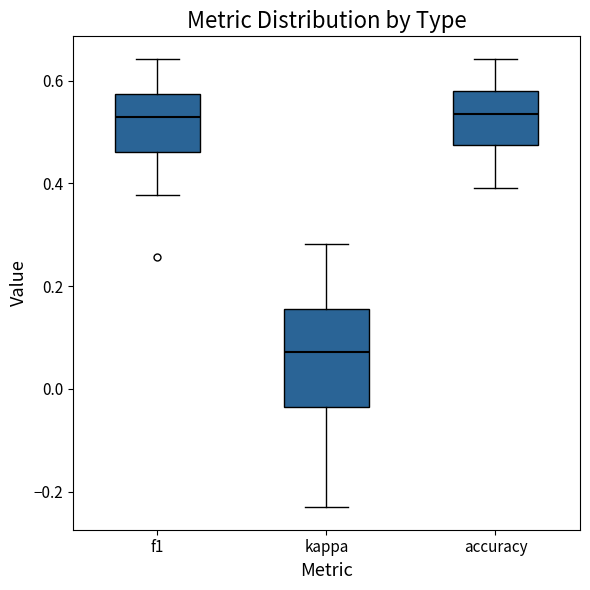

Where does the upper whisker of the box for accuracy end on the y-axis? The values are not printed on the chart, so give them approximately, as read against the axis.

0.64